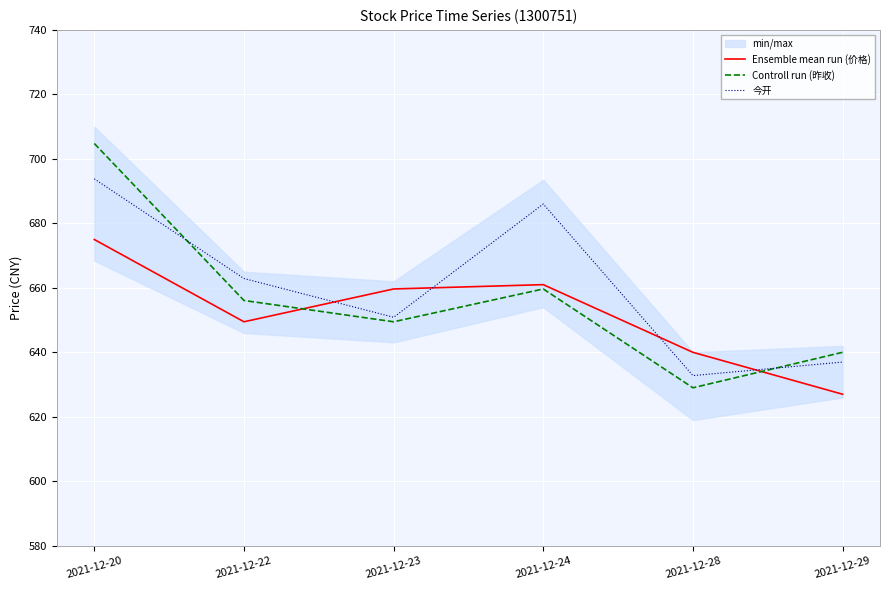

Which series has the largest range (max minus min)?

Controll run (昨收)